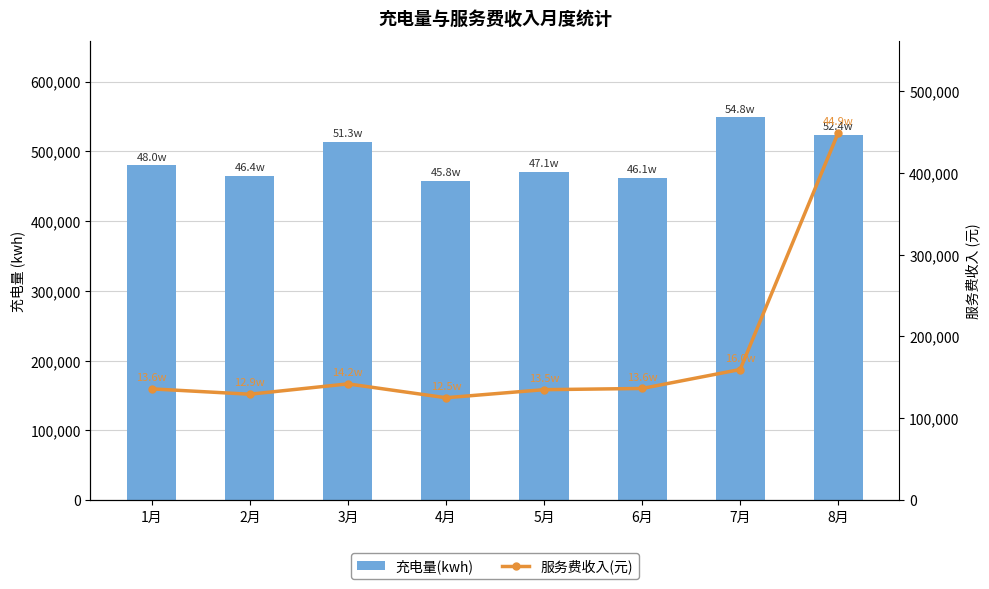

What is the label of the 2nd bar from the right?

7月